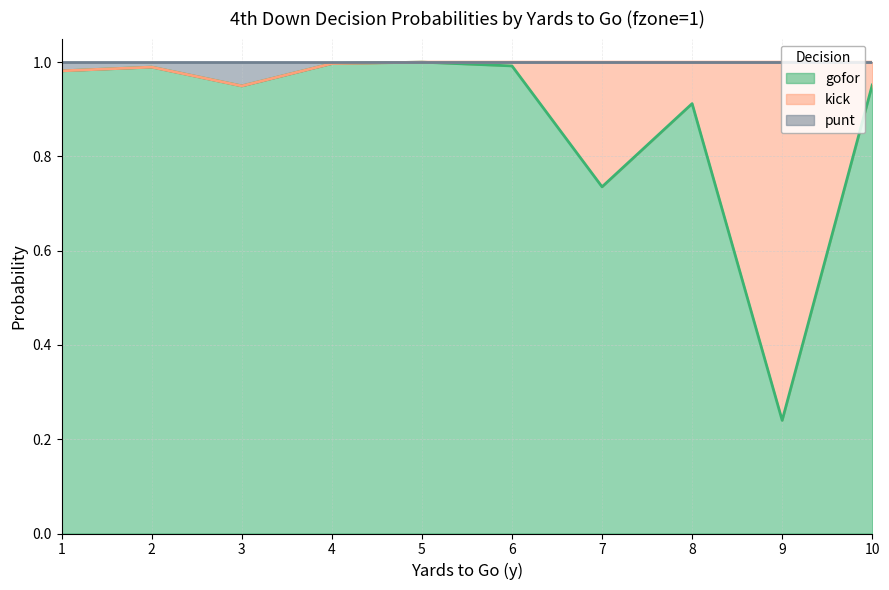

At which label does gofor reach its minimum?

9